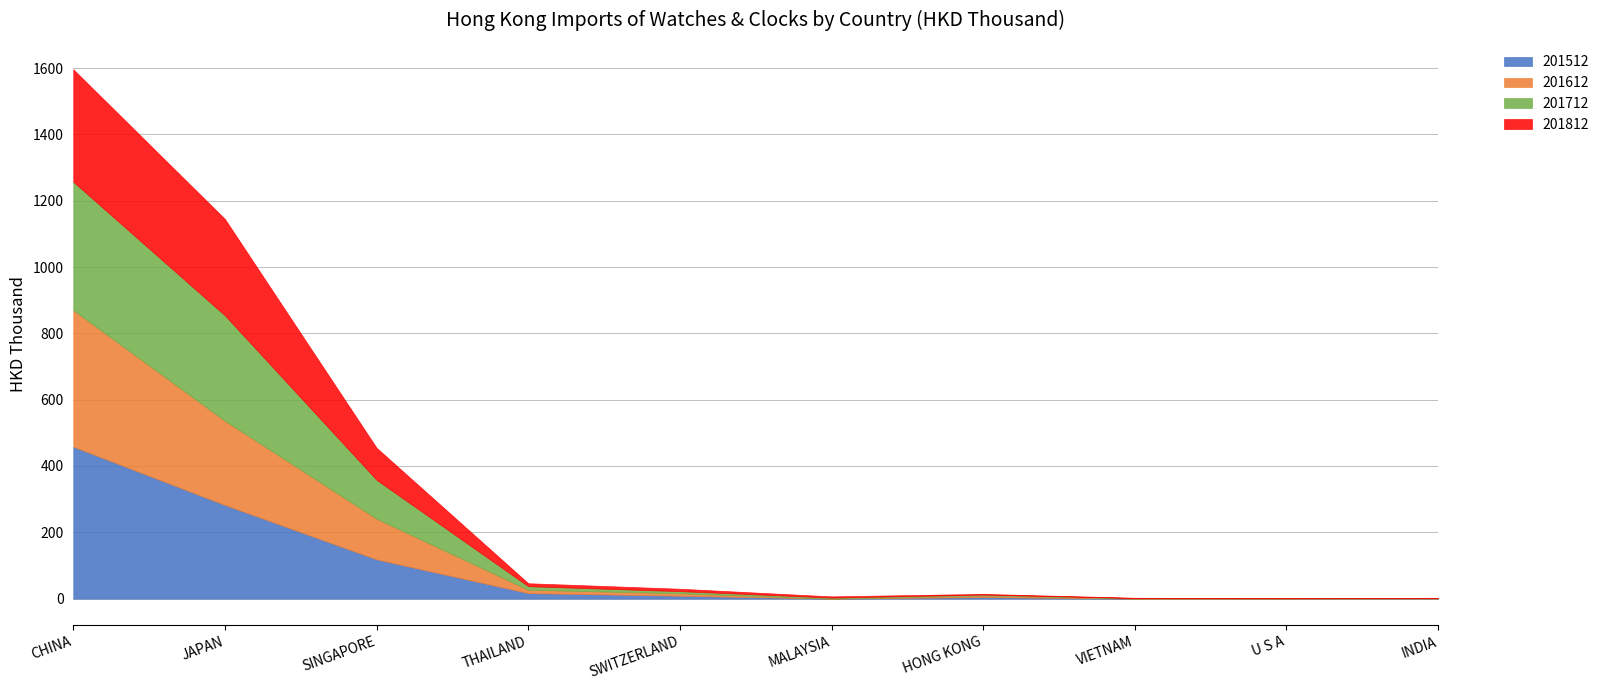

What is the total value across all series at JAPAN?

1144.9